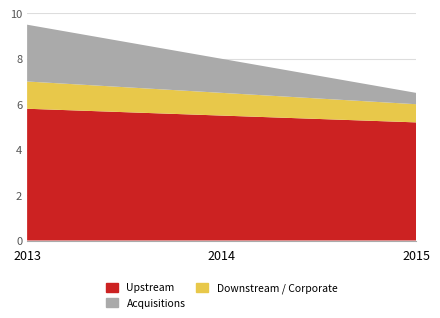

Reading right to left, list all the values displayed in this chart.

Upstream: 5.2	5.5	5.8
Downstream / Corporate: 0.8	1.0	1.2
Acquisitions: 0.5	1.5	2.5